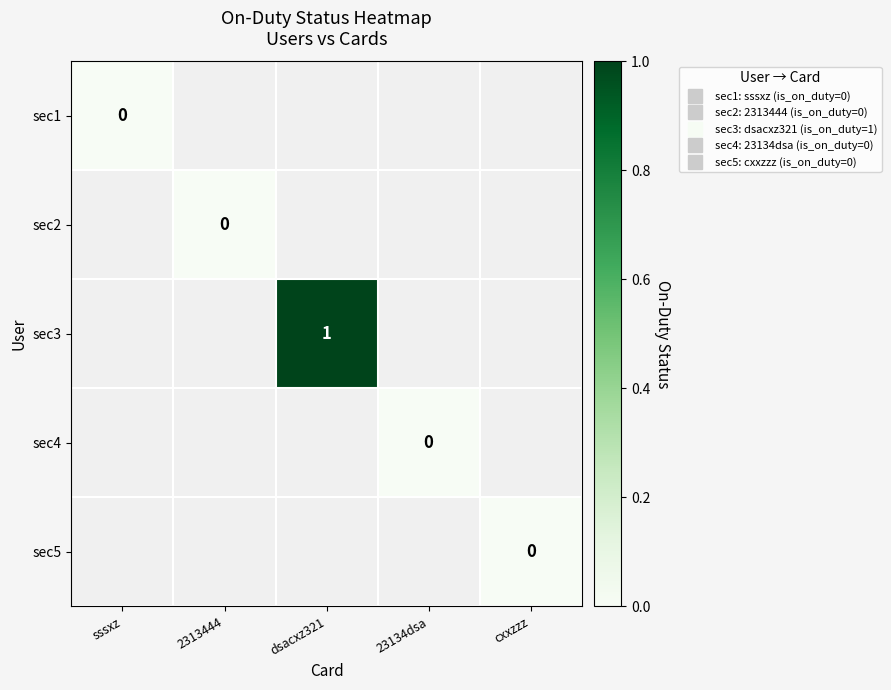

At how many categories does at least one series exceed 0?

1